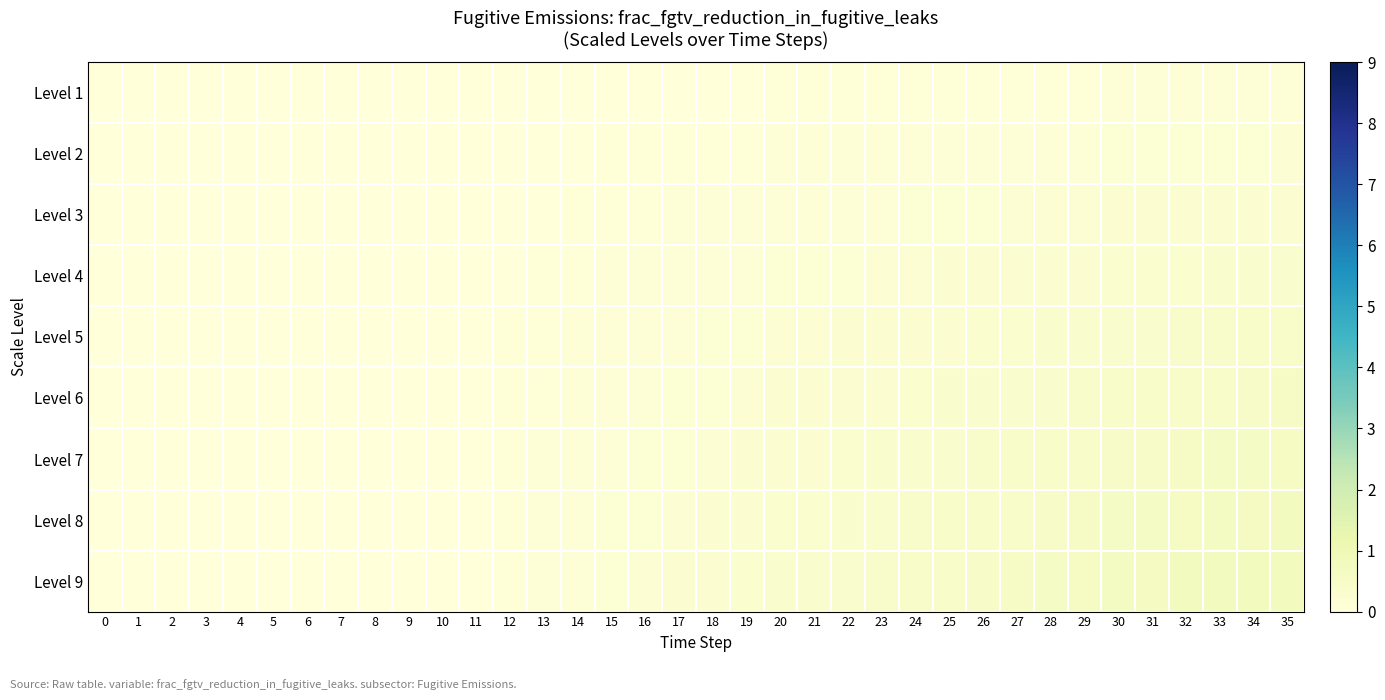

Which series has the largest range (max minus min)?

Level 9